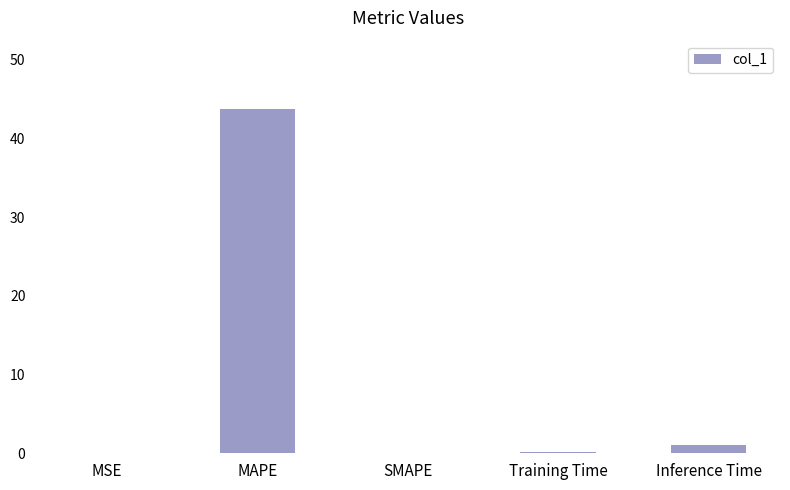

How many data points does each series have?

5